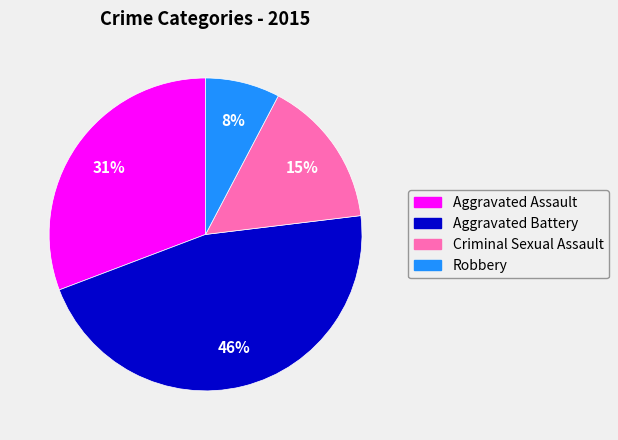

To the nearest percent, what portion does Robbery represent?

8%